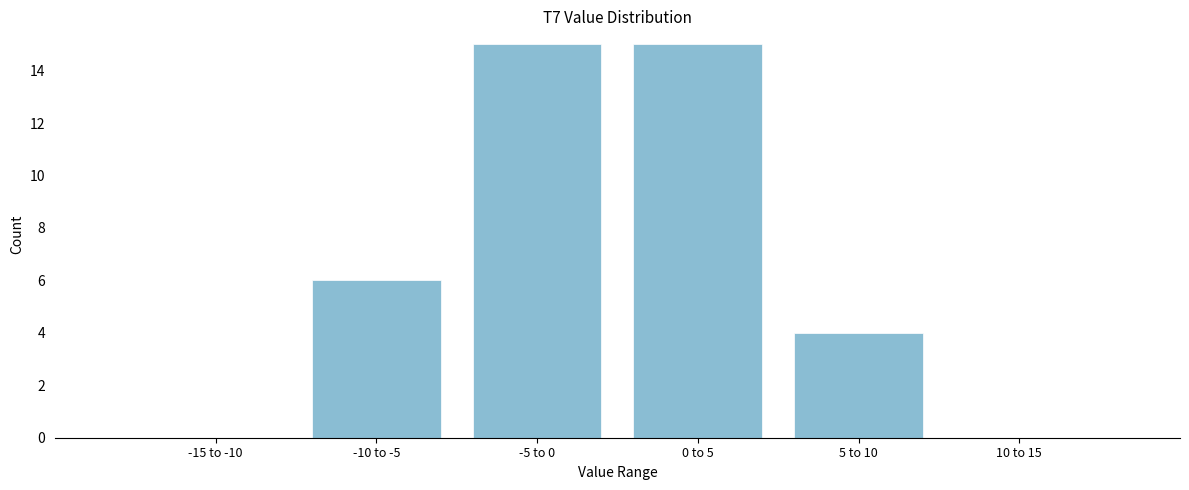

Reading left to right, transcribe all the data shown in this chart.

-15 to -10=0	-10 to -5=6	-5 to 0=15	0 to 5=15	5 to 10=4	10 to 15=0